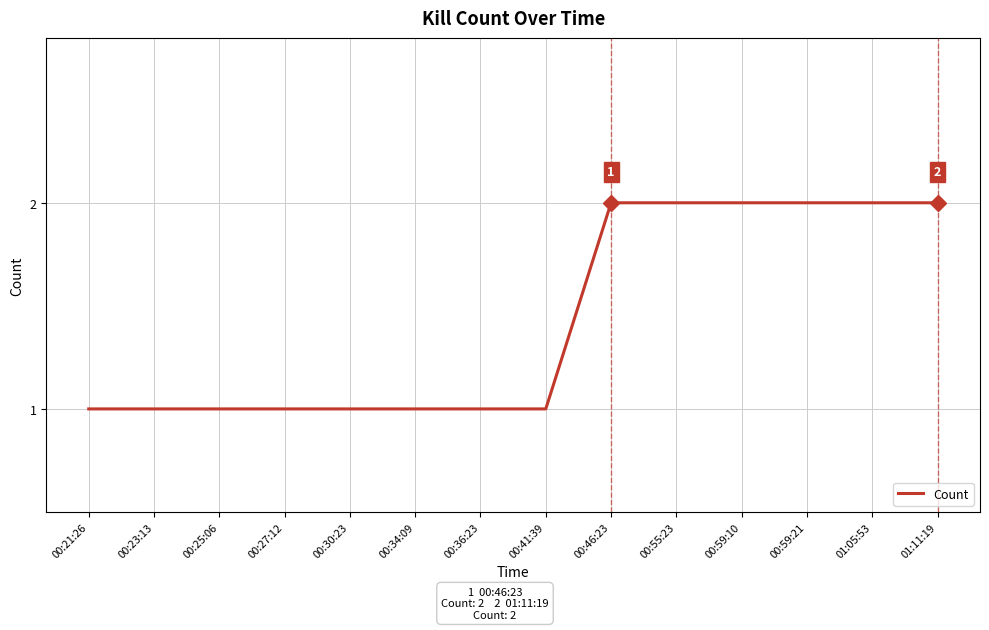

True or false: the data shows 2 at 00:46:23.

True